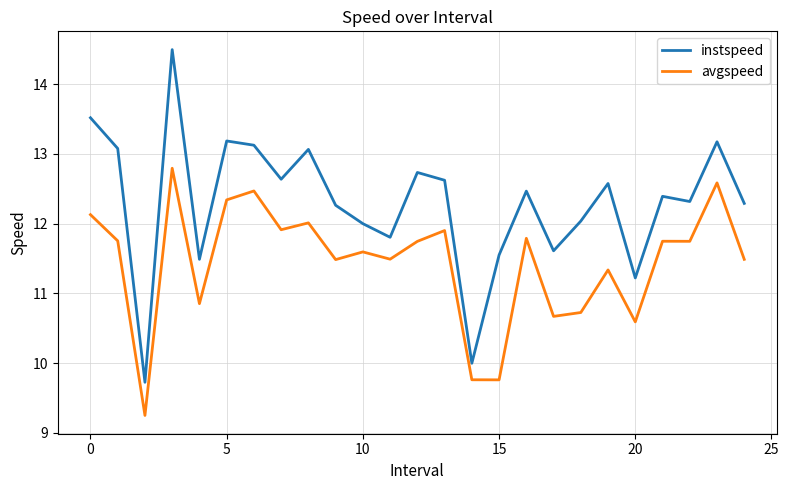

Does the chart display data point markers on the line(s)?

No